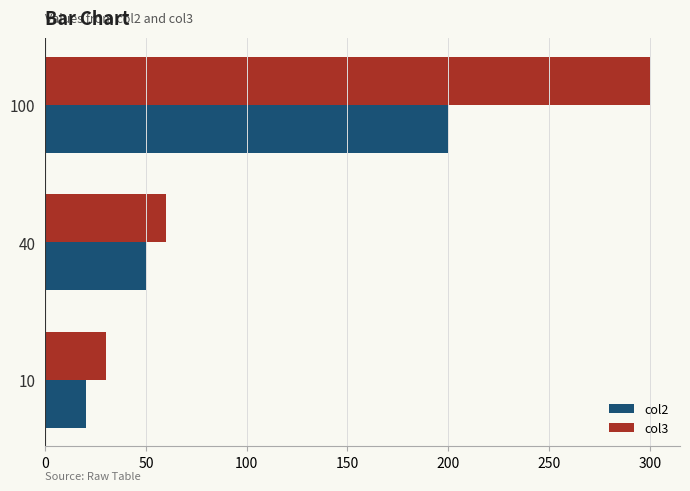

Which series has the largest total across all categories?

col3